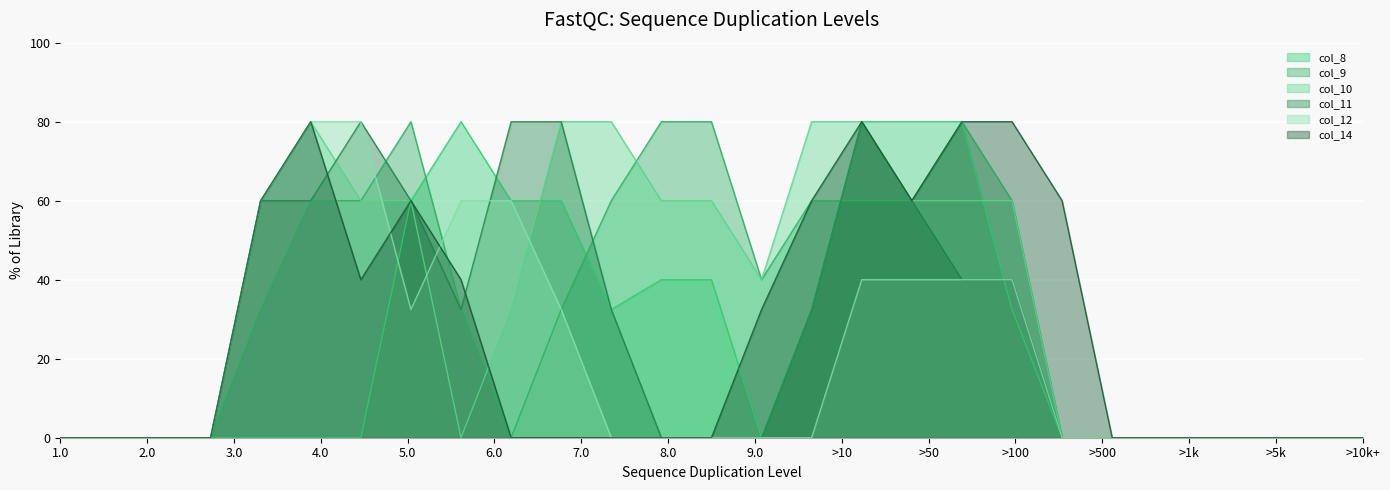

Which label corresponds to the largest value in the chart?

8